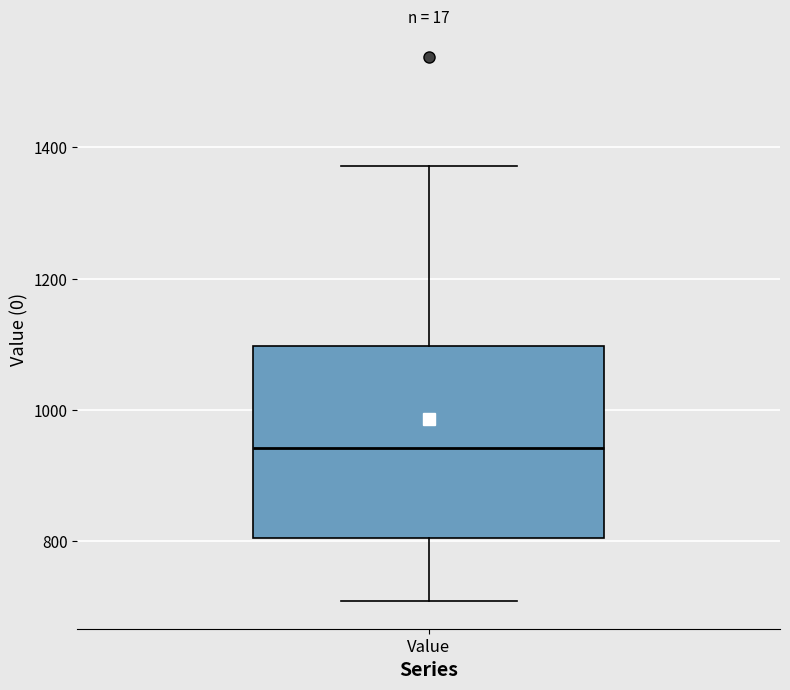

Where does the lower whisker of the box for Value end on the y-axis? The values are not printed on the chart, so give them approximately, as read against the axis.

700